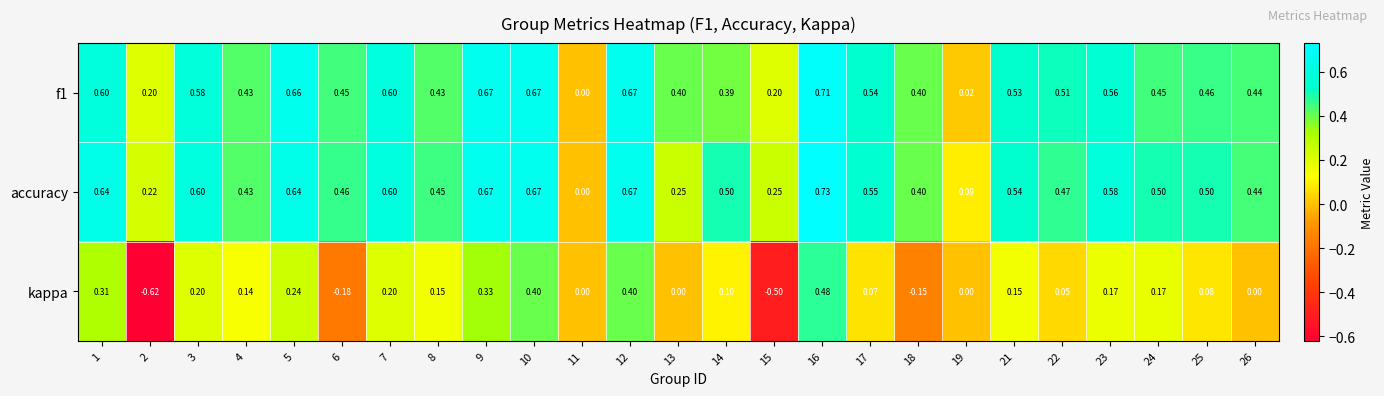

Between 10 and 14, which series saw the biggest shift?

kappa